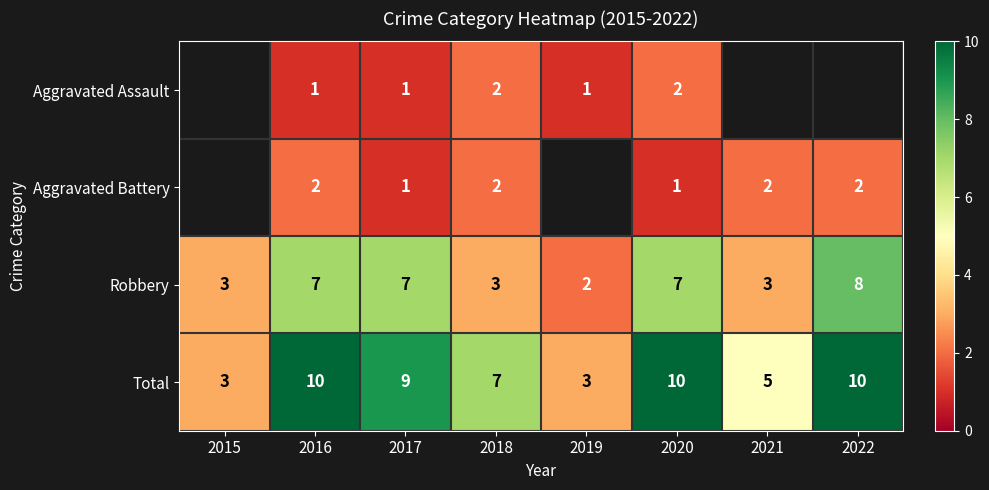

Read the Robbery value at 2017.

7